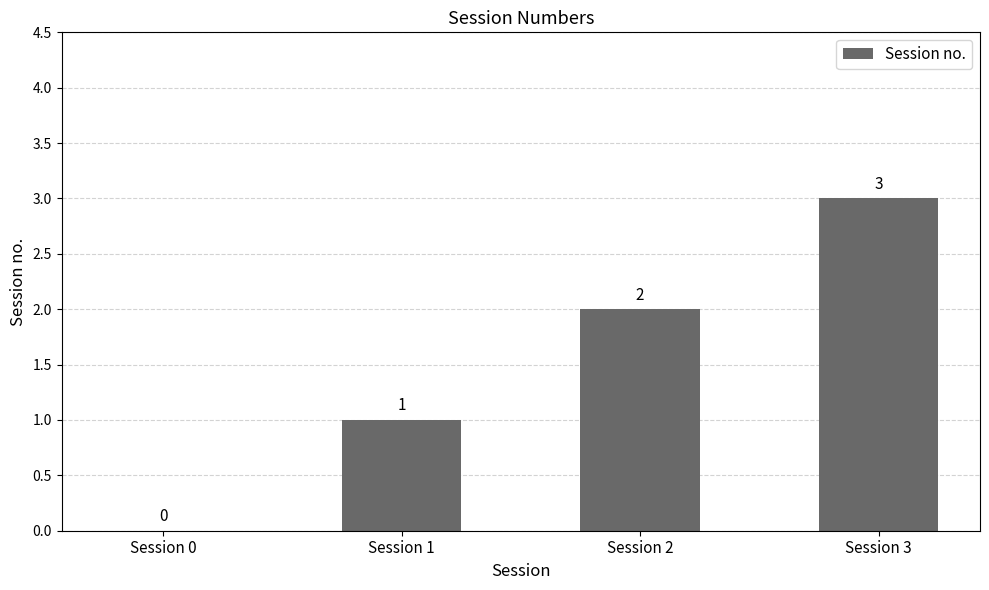

Count the number of categories in the chart.

4